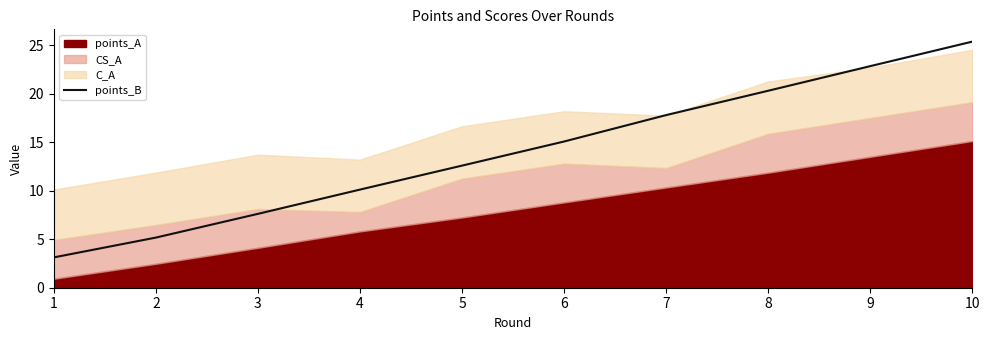

How many values are below 15?

5